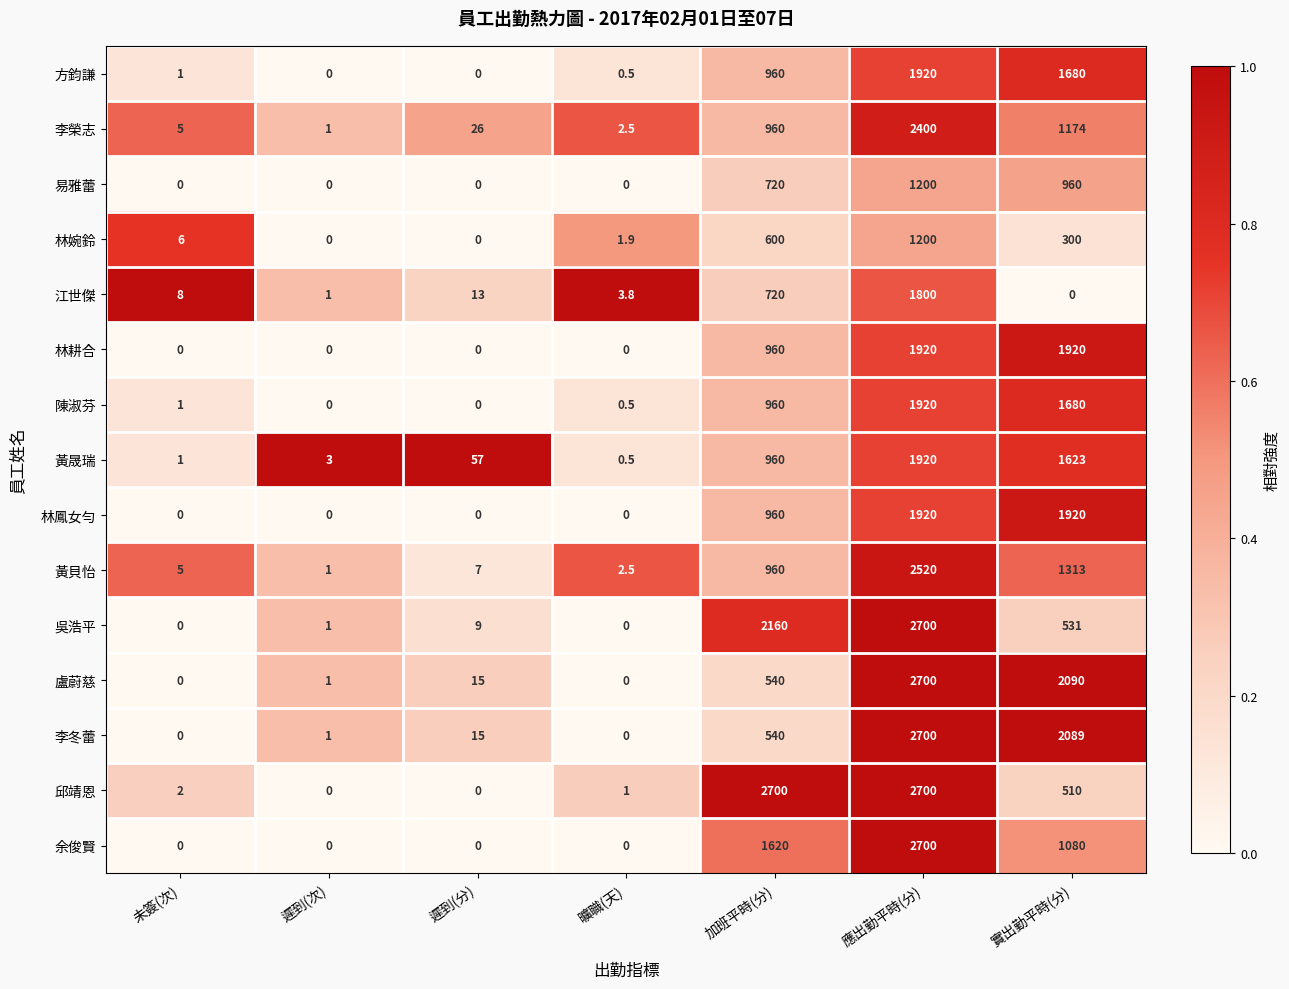

Which series has the largest total across all categories?

邱靖恩